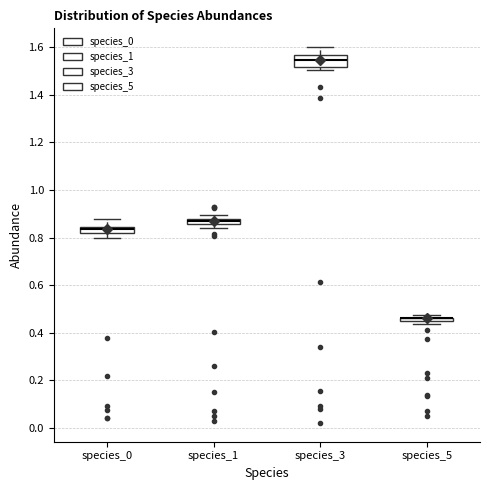

Where does the lower whisker of the box for species_0 end on the y-axis? The values are not printed on the chart, so give them approximately, as read against the axis.

0.80